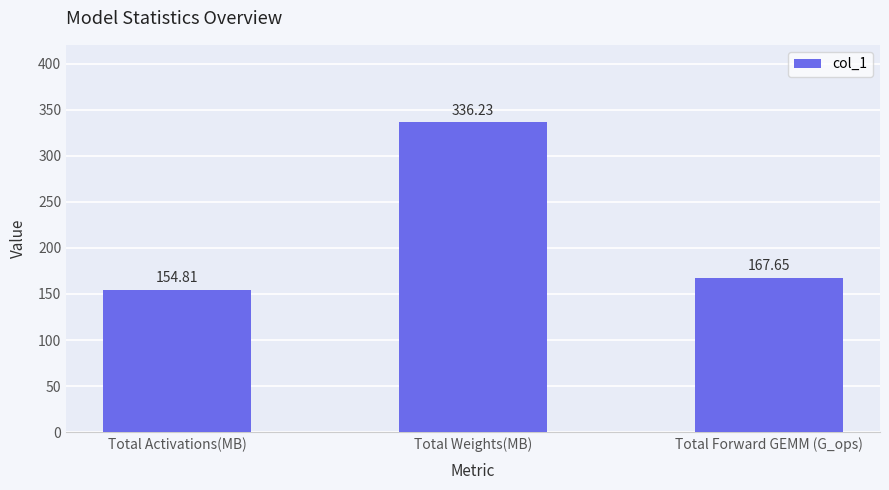

How many values are below 167?

1